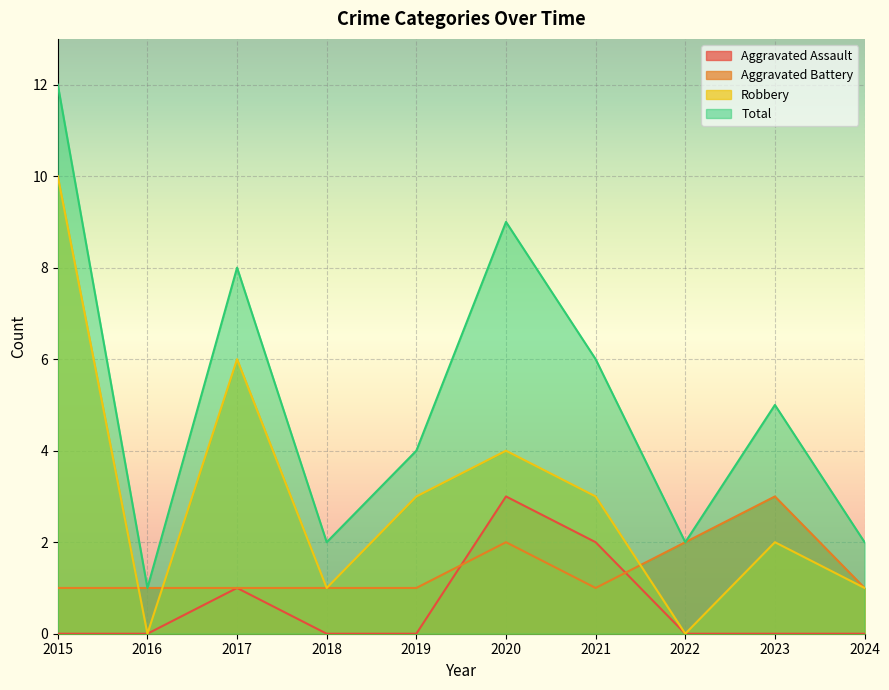

True or false: Robbery has more than 2 interior local peaks.

True